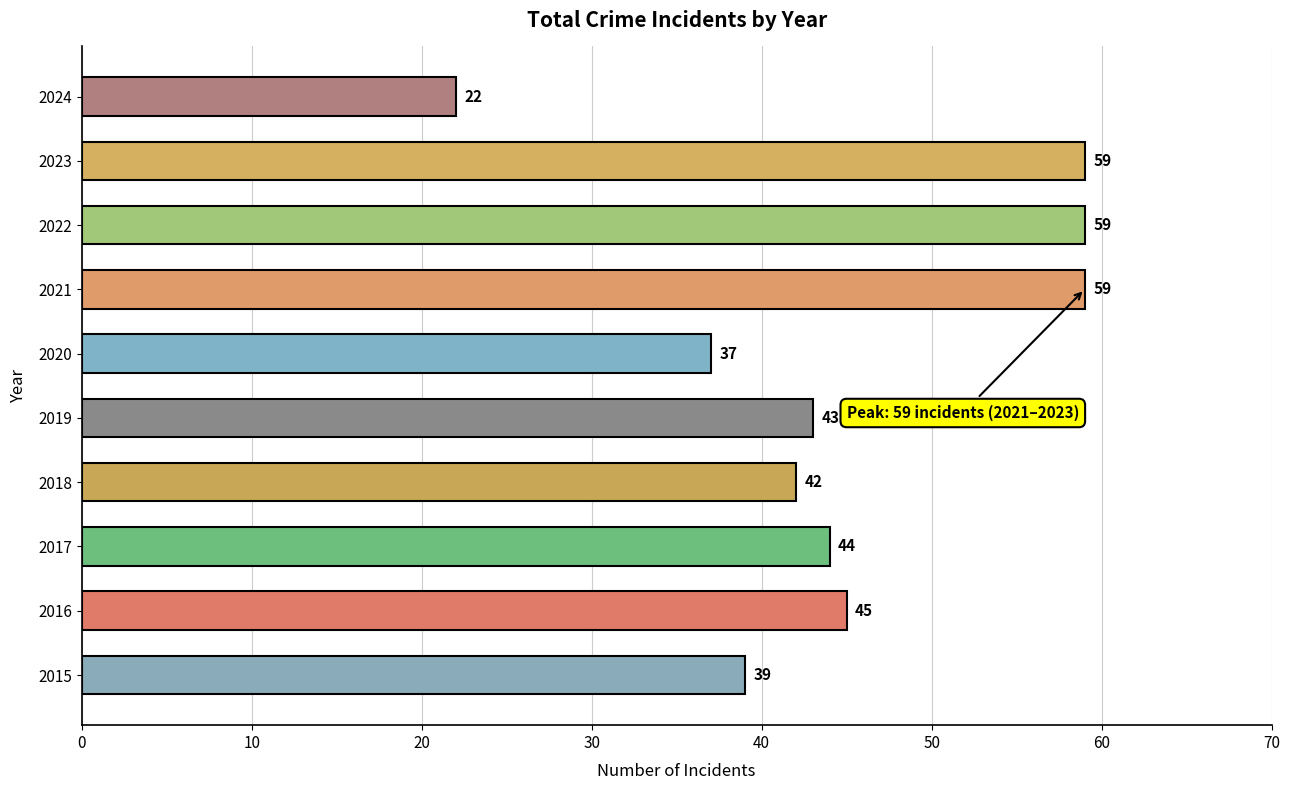

Which label corresponds to the smallest value in the chart?

2024